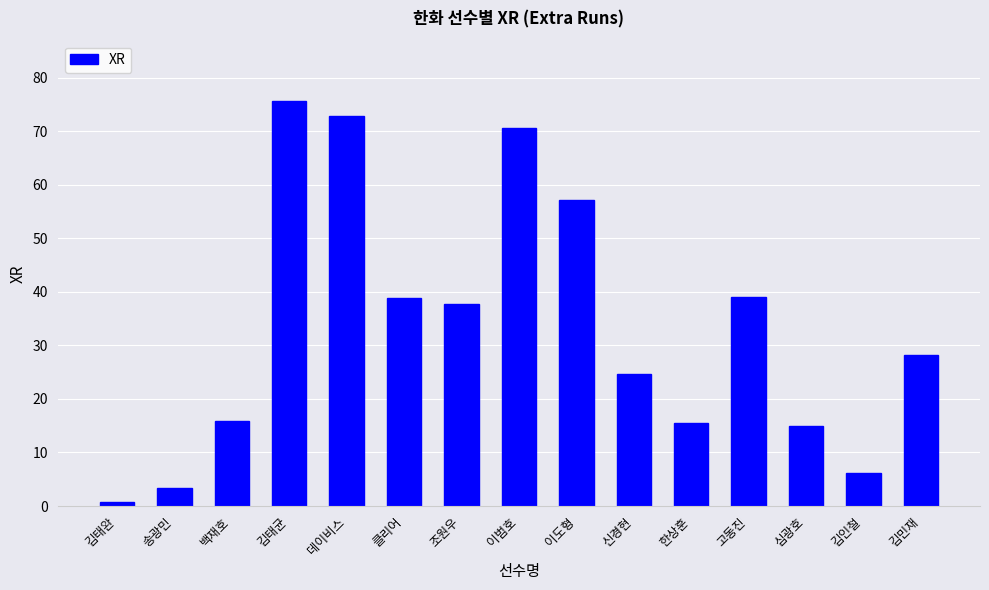

Count the number of data series in this chart.

1